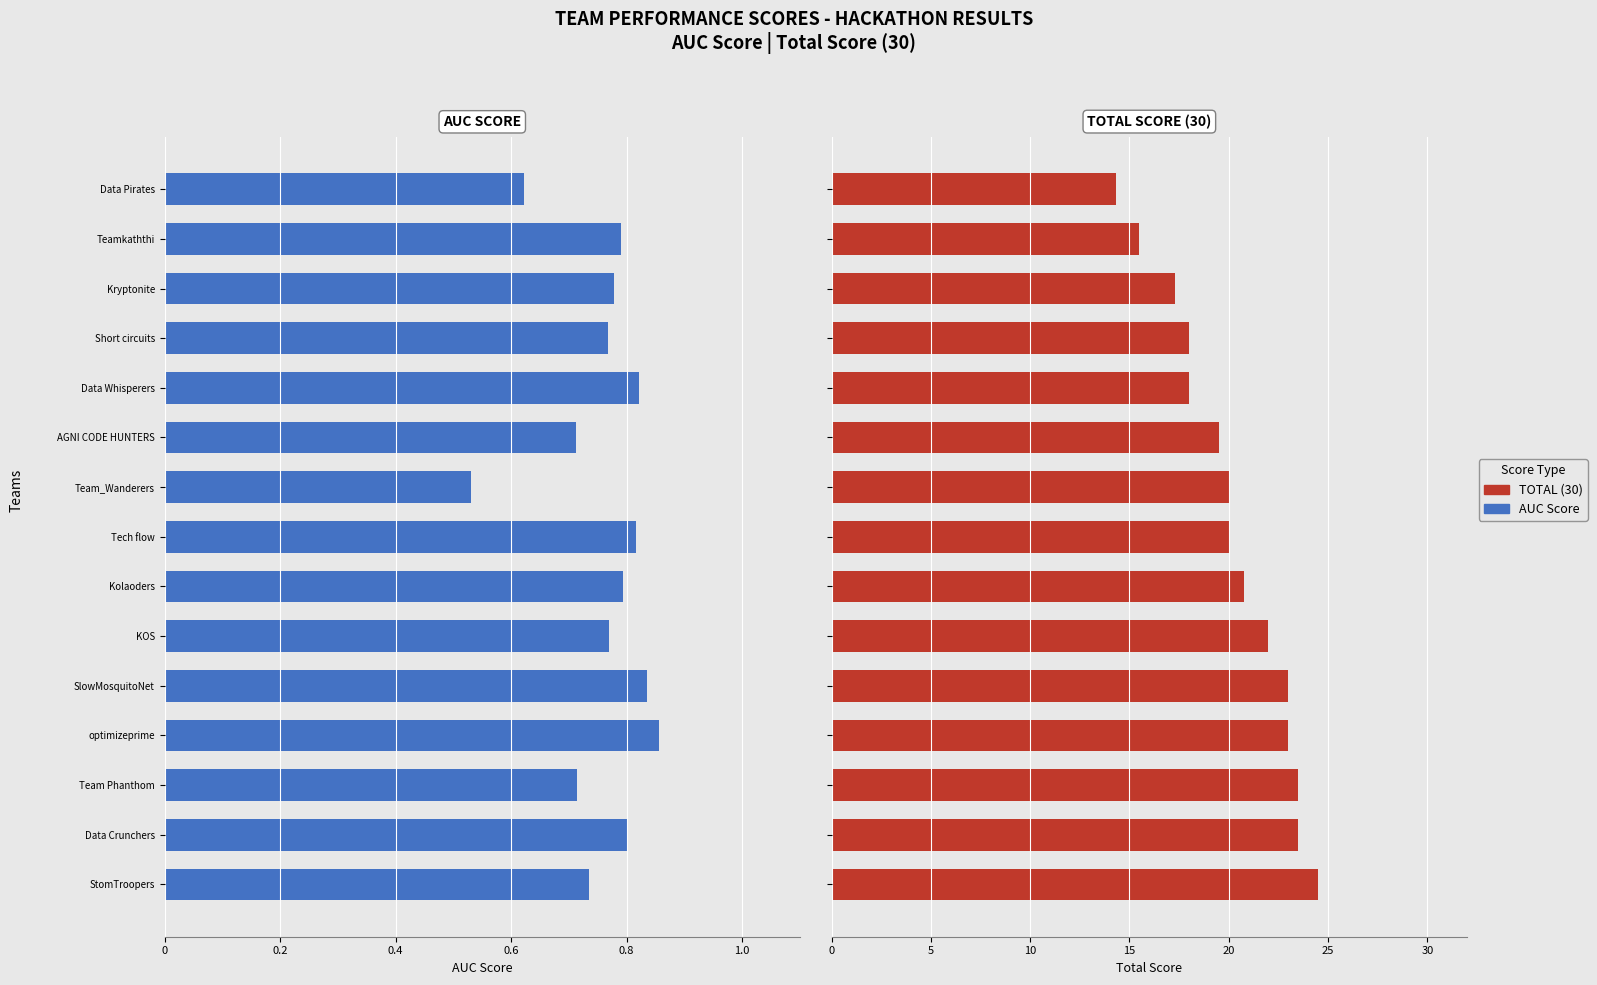

What are all the series names shown in the legend?

AUC Score, TOTAL (30)